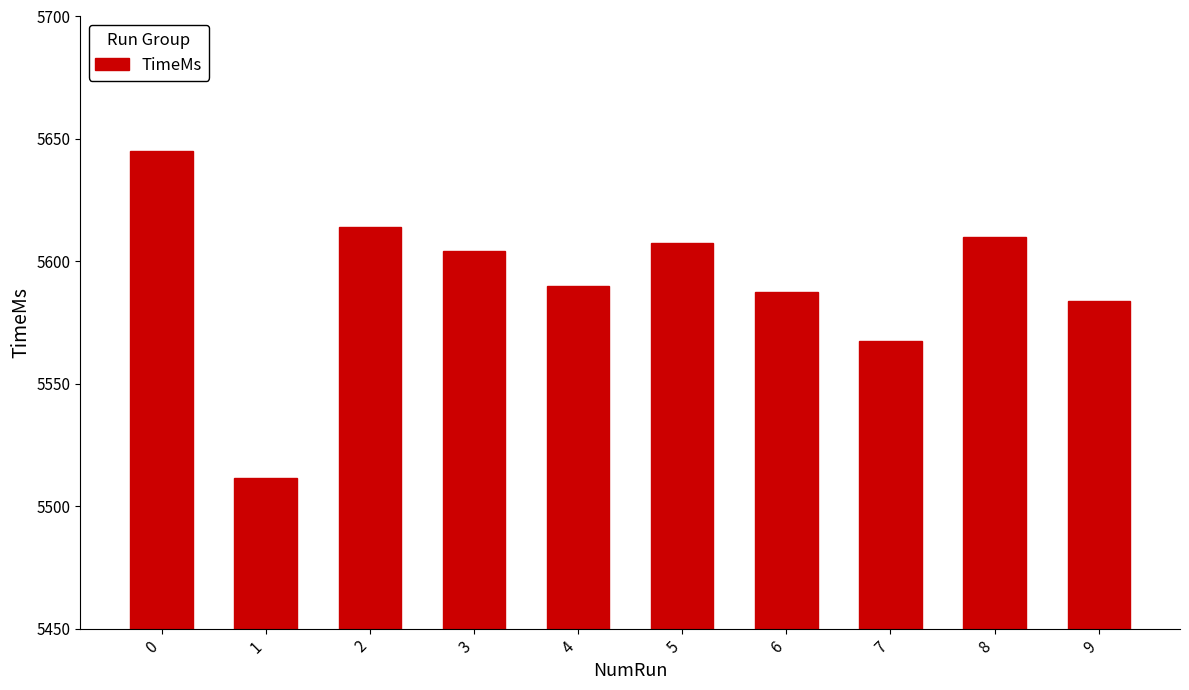

At which category does the chart reach its minimum across all series?

1